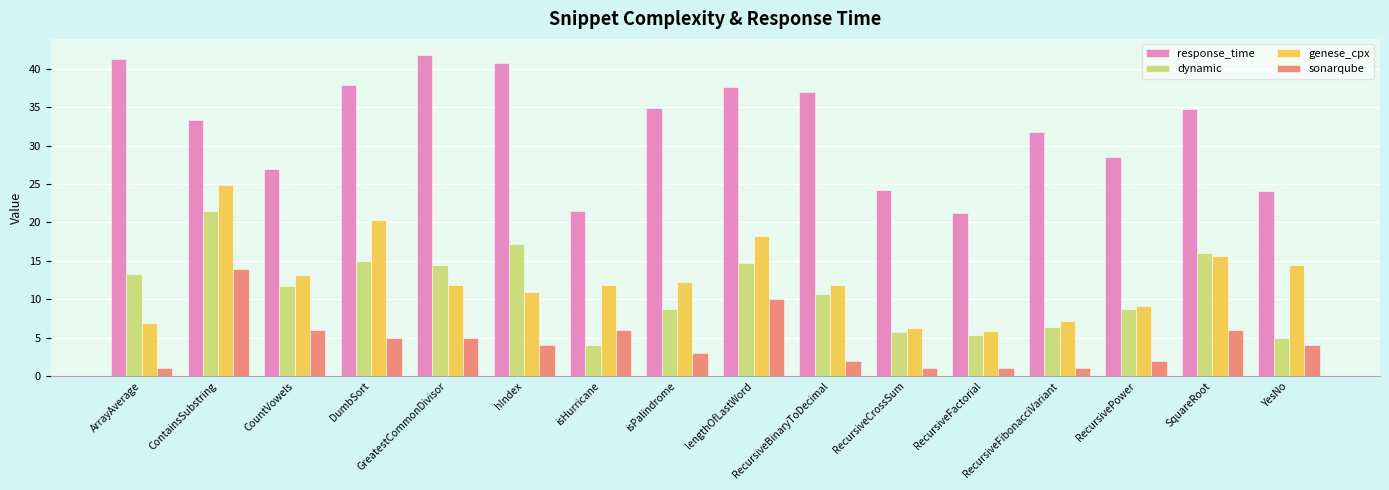

What is the smallest value displayed?

1.0